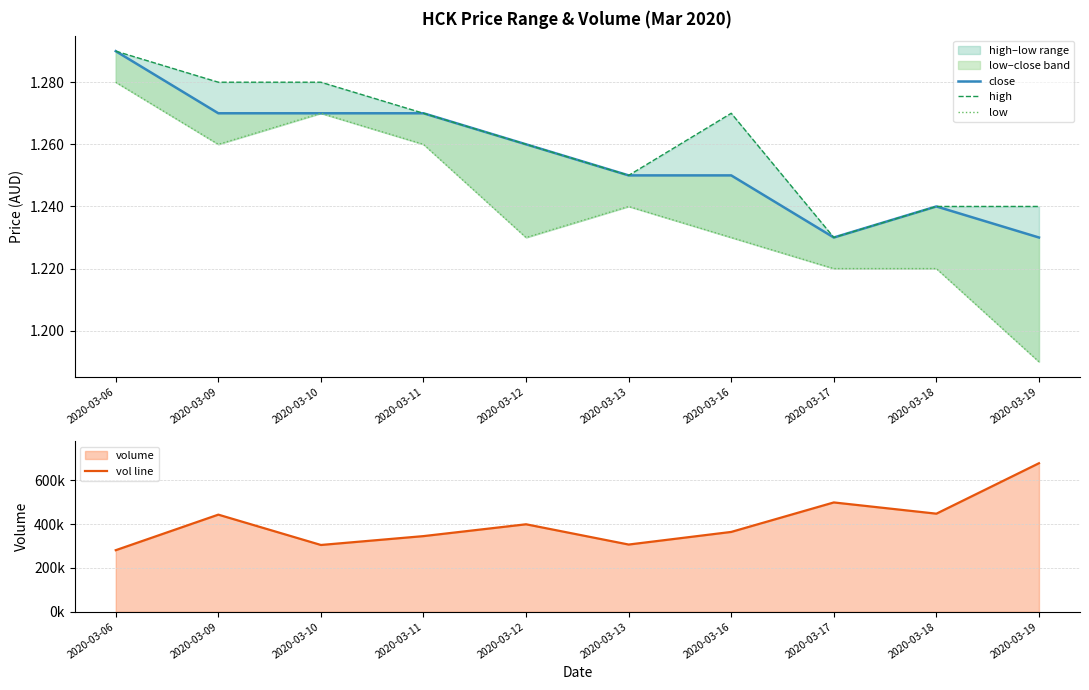

What is the value of the close point at the 8th from the left?

1.2